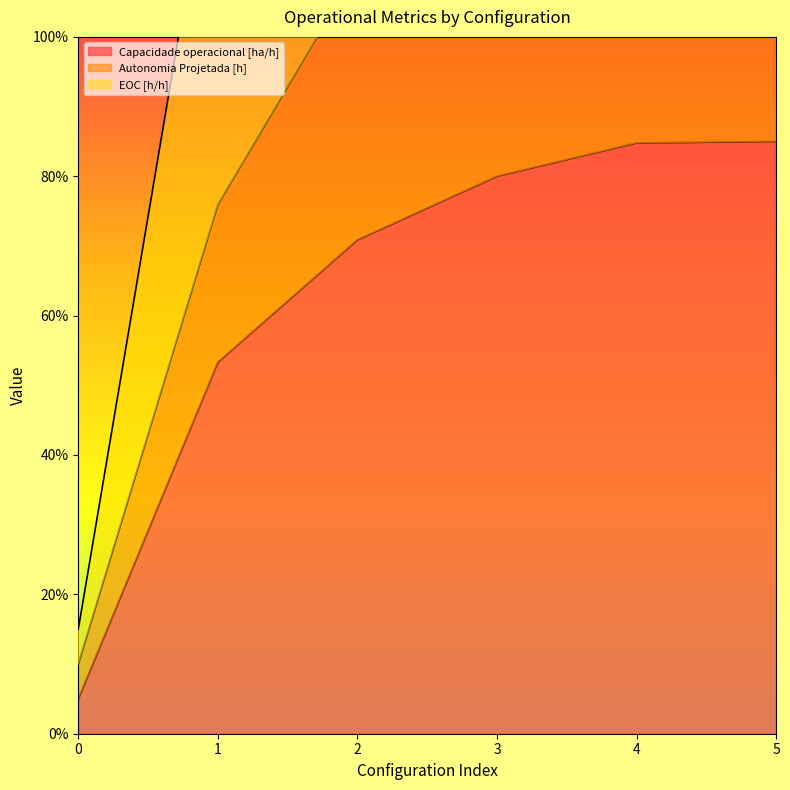

What is the spread (max minus min) of values at 1?

80.1